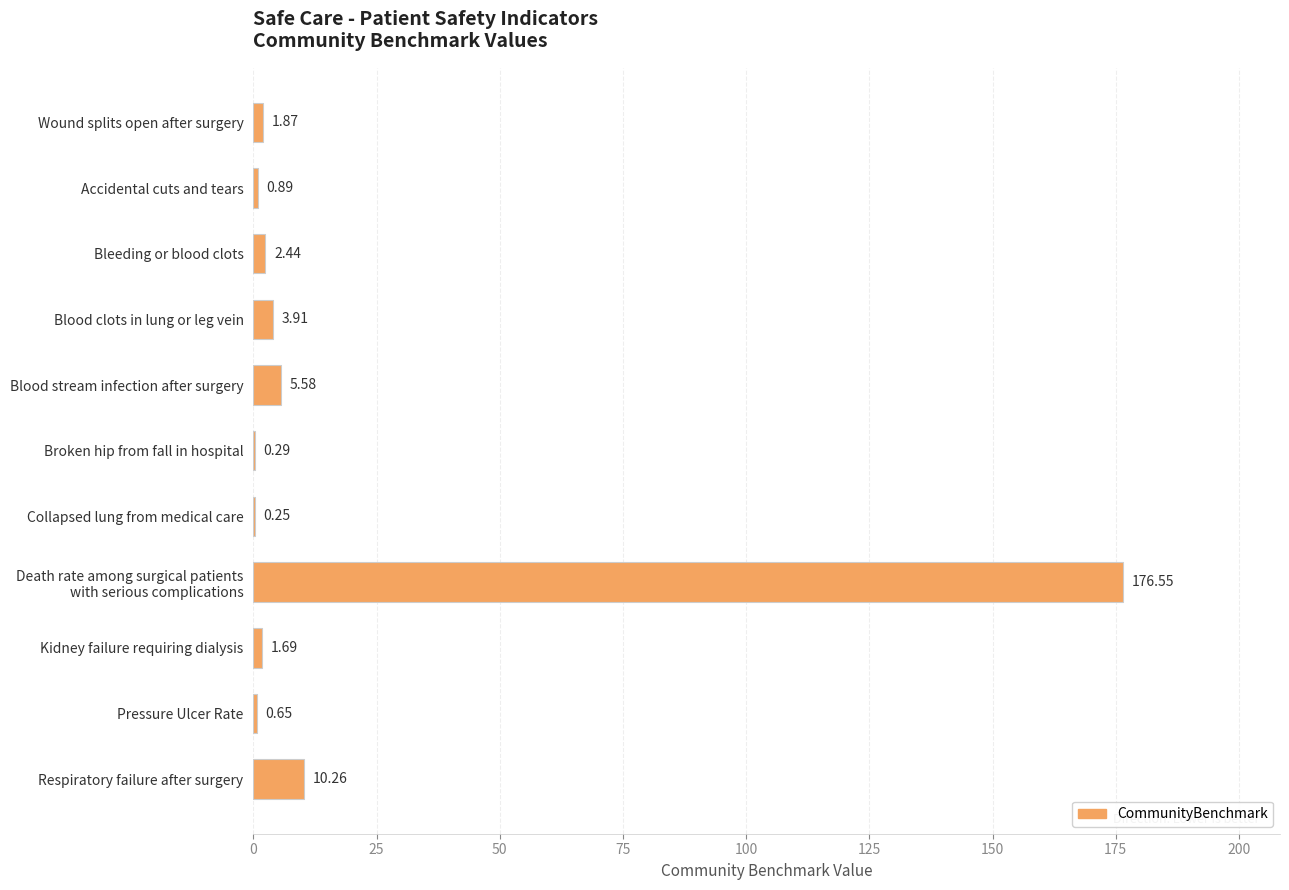

Does the chart contain stacked bars?

No